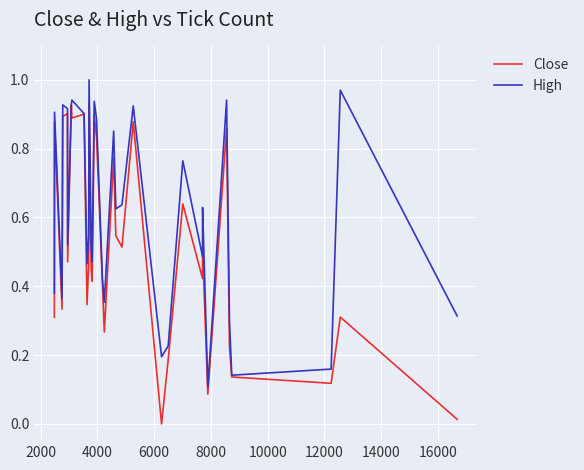

List the series in order of their peak value, highest first.

High, Close